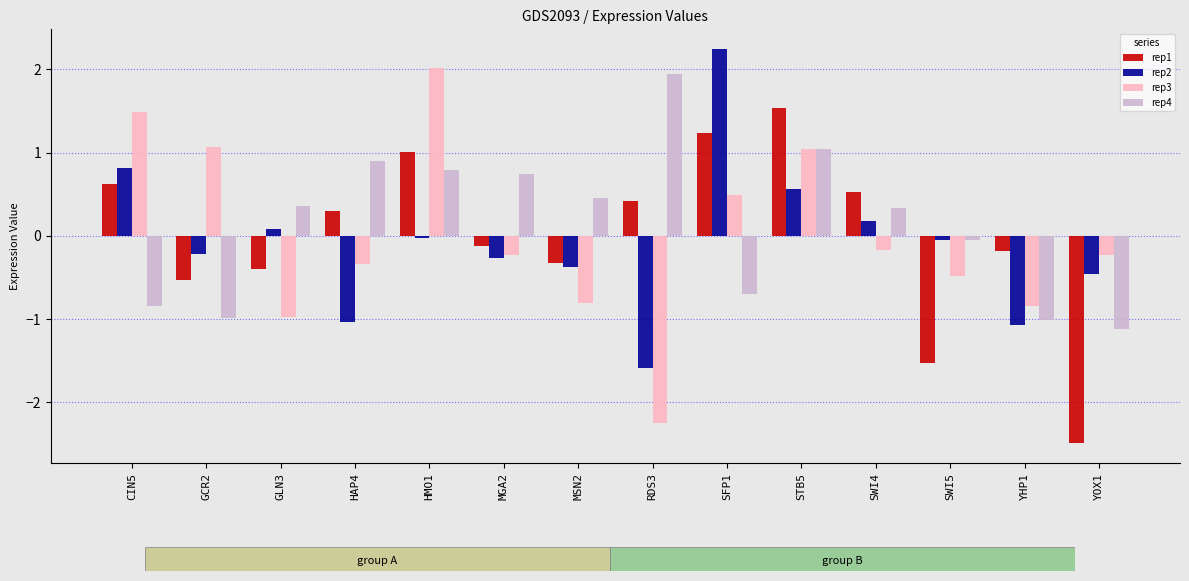

Which series has the largest total across all categories?

rep4